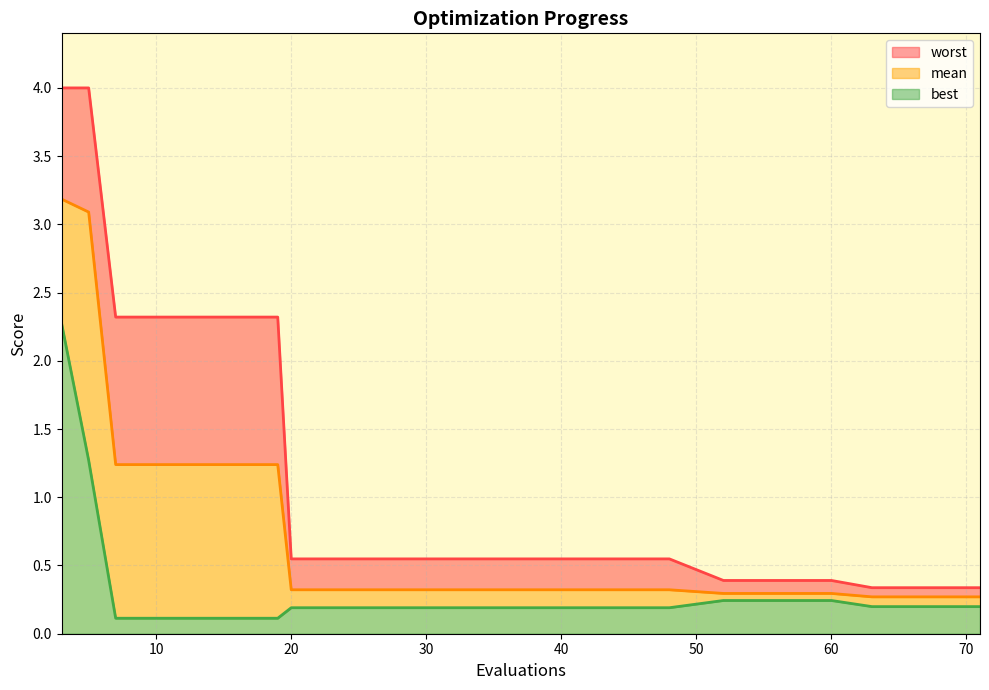

At how many categories does at least one series exceed 2?

6